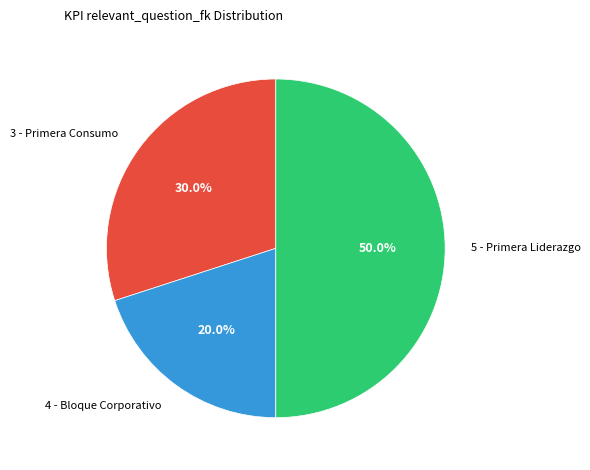

Does 3 - Primera Consumo account for over 50% of the chart?

No